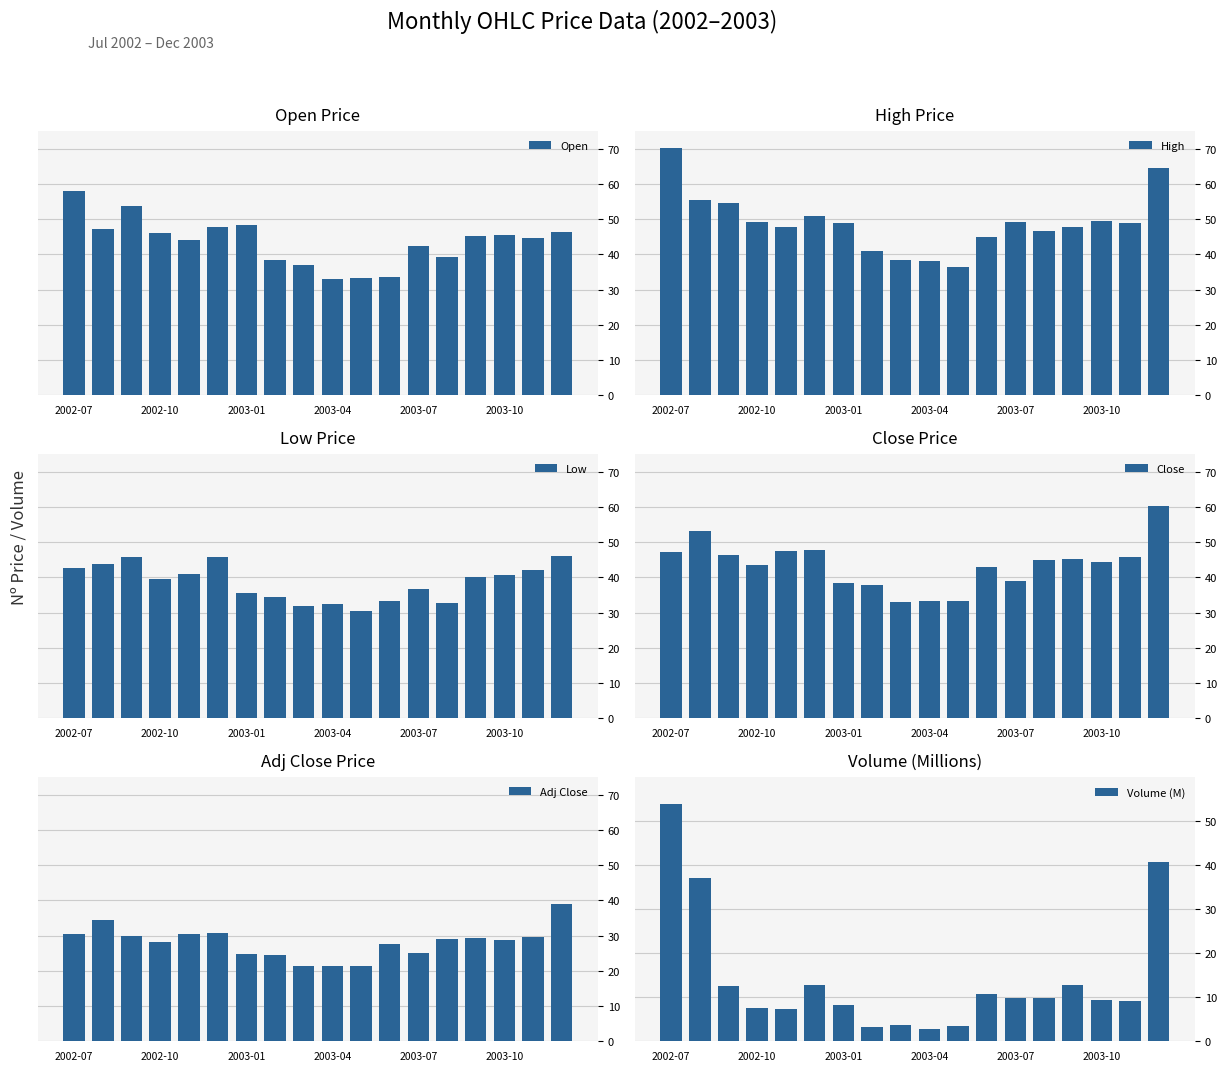

What are all the series names shown in the legend?

Open, High, Low, Close, Adj Close, Volume (M)